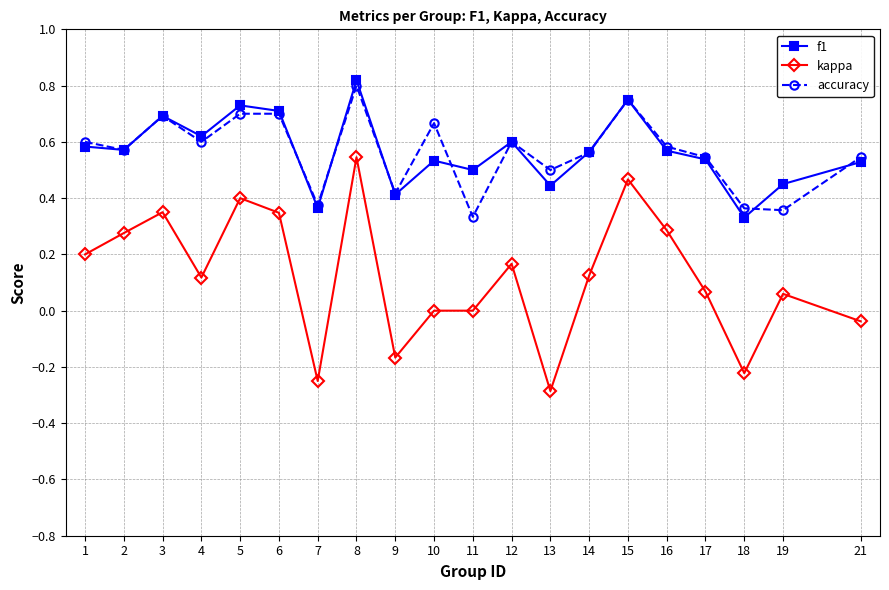

True or false: kappa and accuracy intersect in this chart.

False